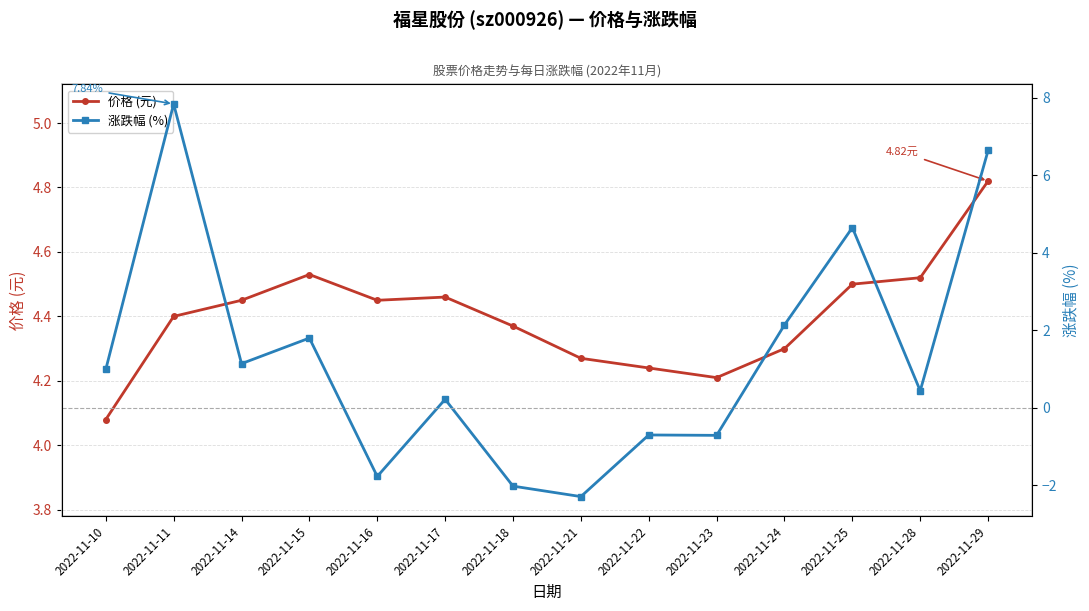

The 涨跌幅 (%) series shows 1.1 at 2022-11-14. True or false?

True